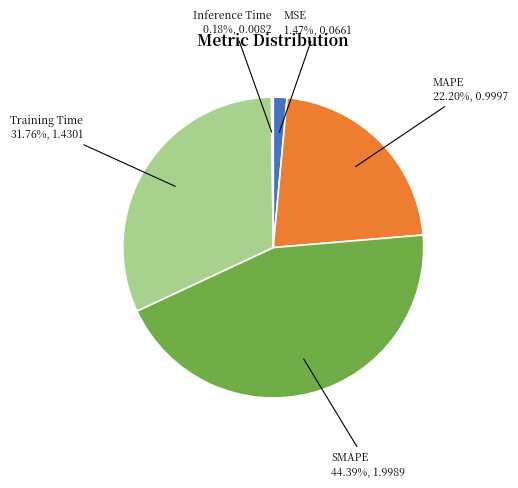

Does any single category account for the majority?

No